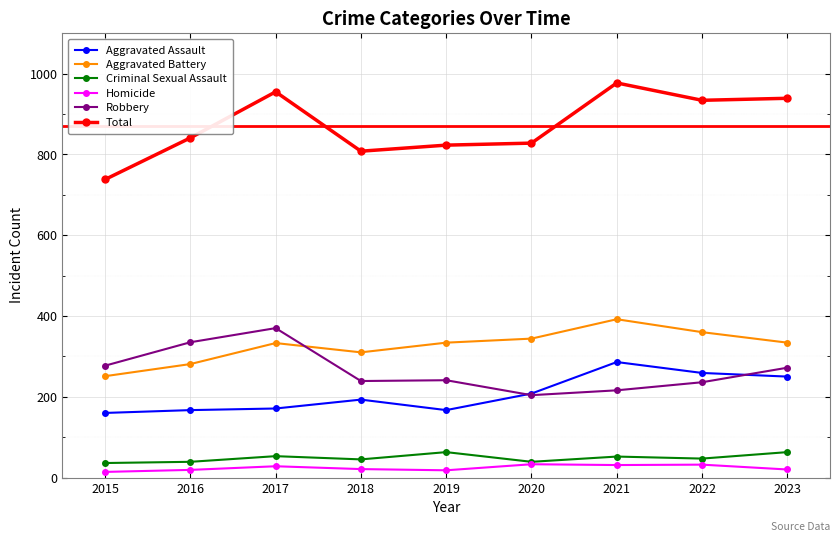

What is the difference between the maximum and second lowest values in the Robbery series?

154